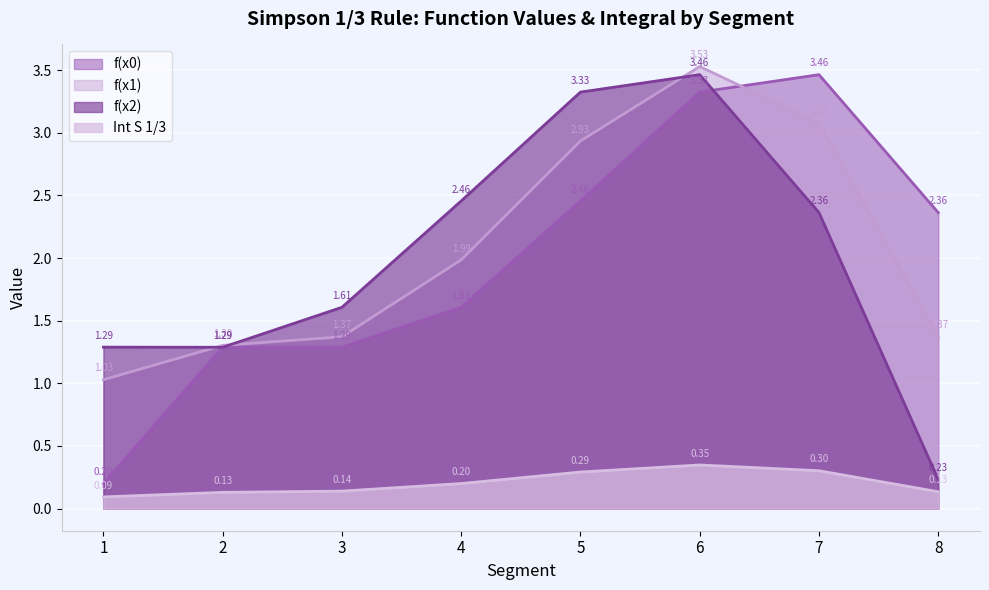

Rank the series at 5 from lowest to highest value.

Int S 1/3, f(x0), f(x1), f(x2)